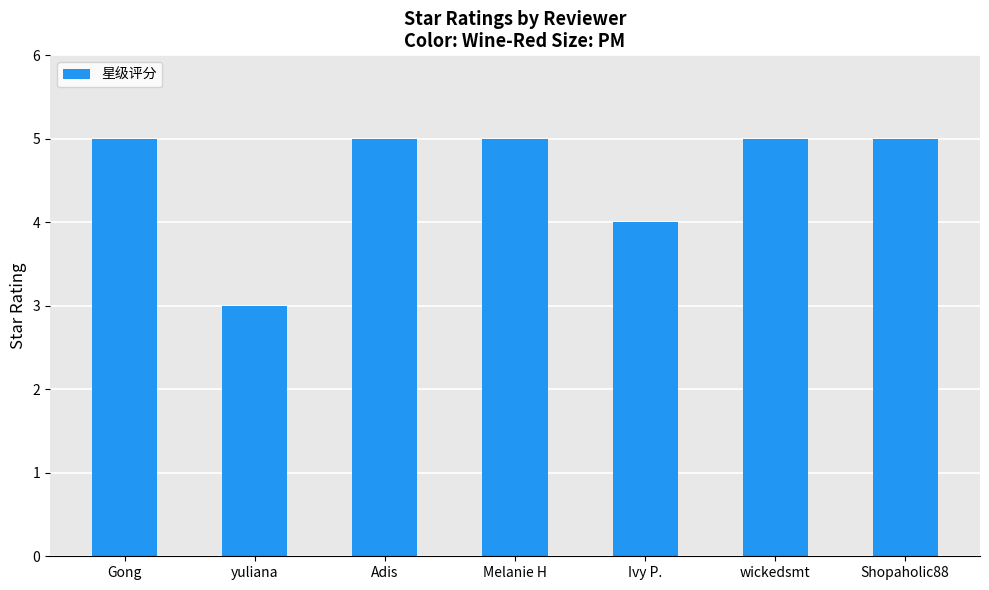

Reading right to left, list all the values displayed in this chart.

Shopaholic88=5	wickedsmt=5	Ivy P.=4	Melanie H=5	Adis=5	yuliana=3	Gong=5